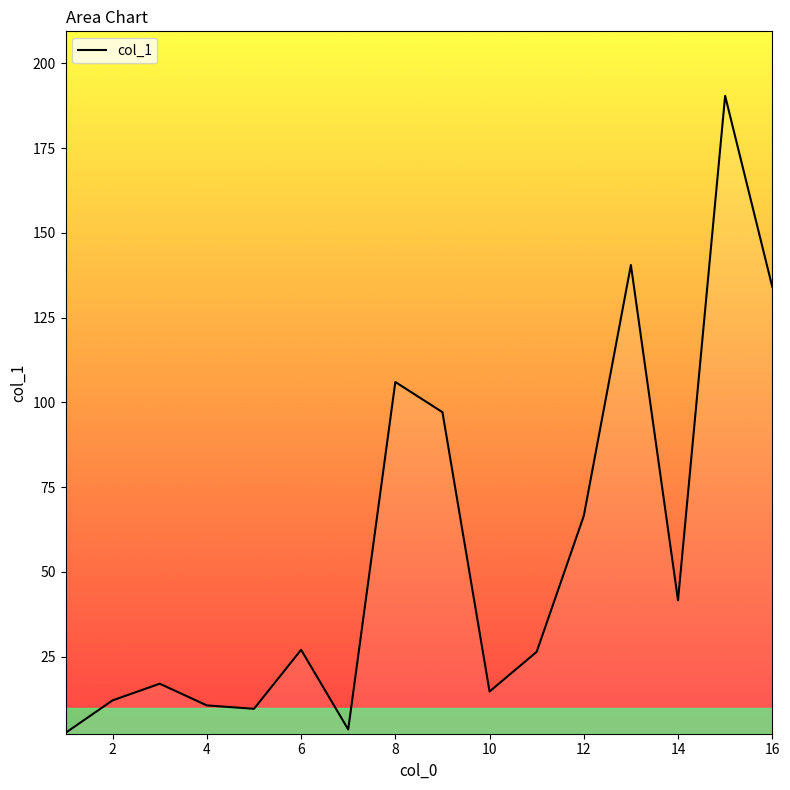

What is the maximum value shown in the chart?

190.4